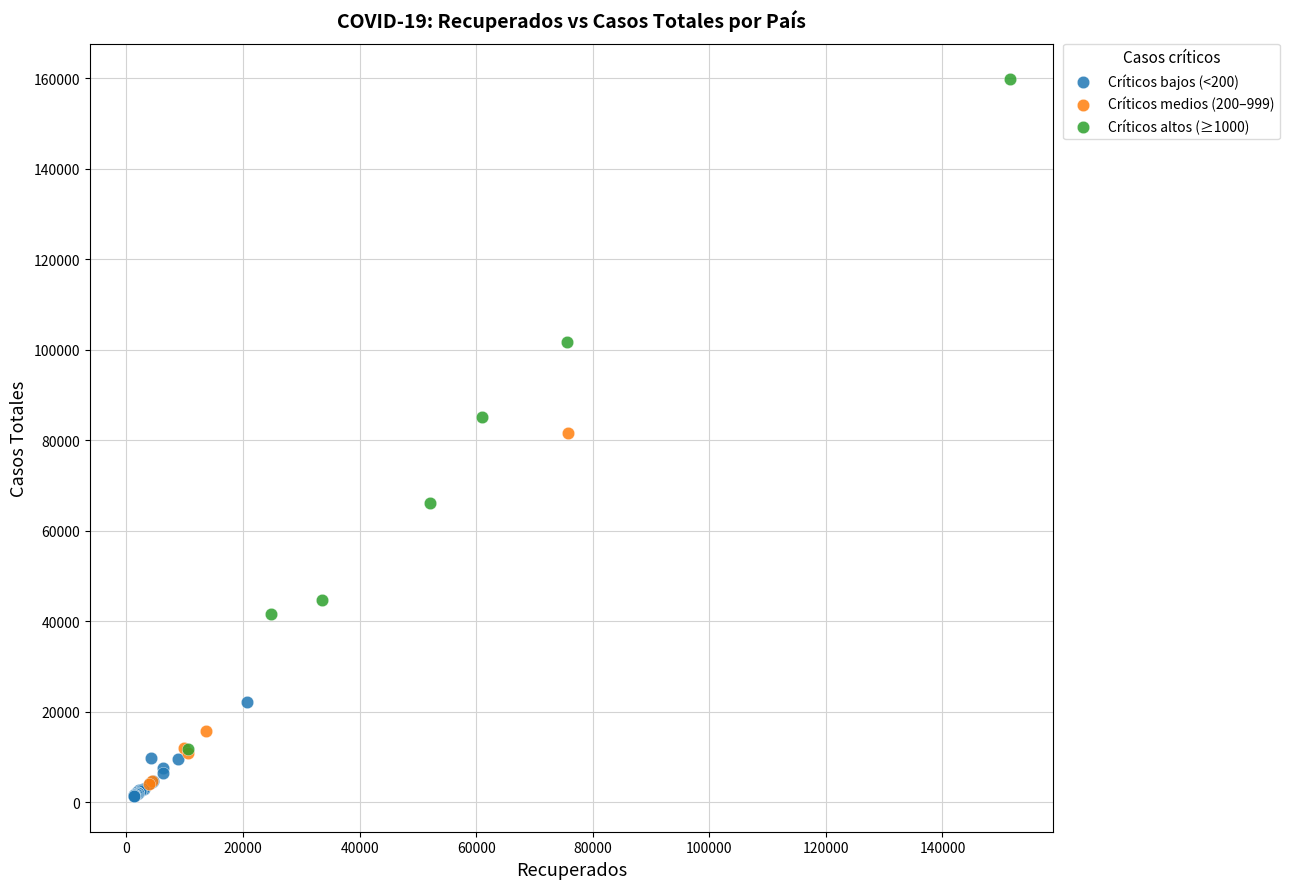

What are all the series names shown in the legend?

Críticos bajos (<200), Críticos medios (200–999), Críticos altos (≥1000)